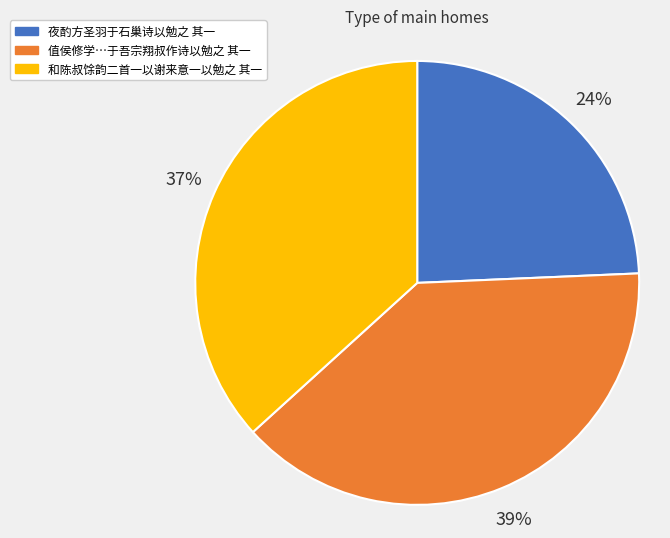

To the nearest percent, what is the average slice percentage?

33%